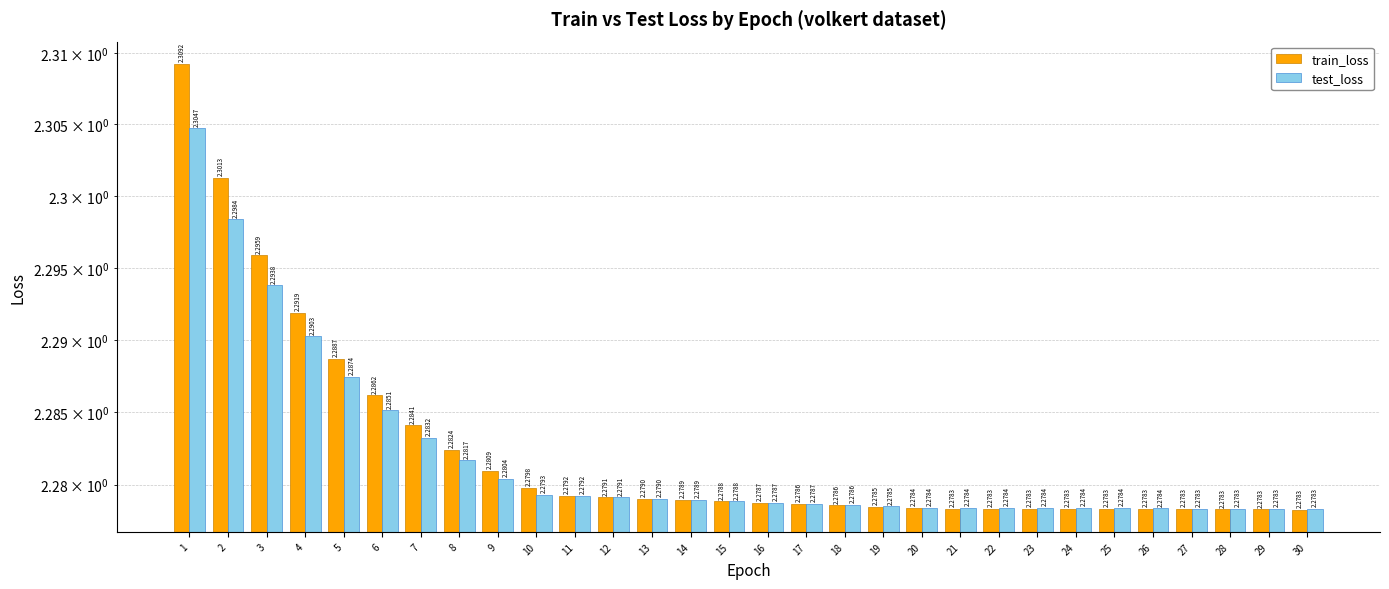

At which category is the sum across all series the highest?

1